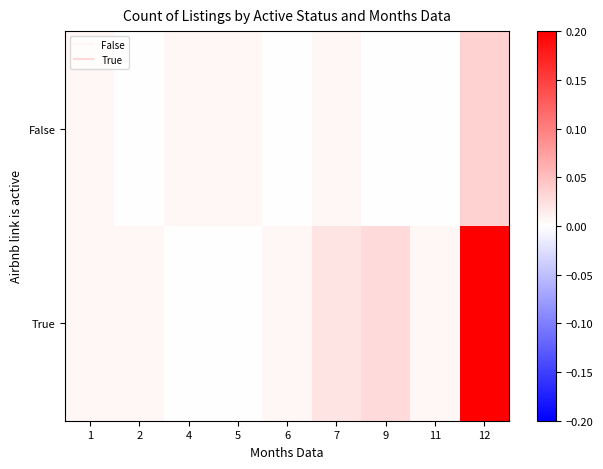

At how many categories does at least one series exceed 0?

9